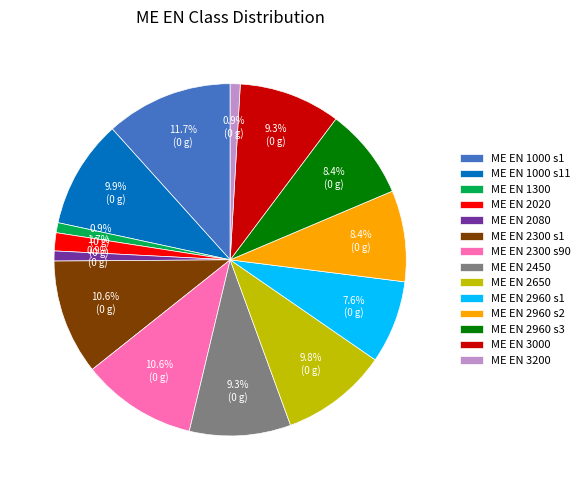

Which slice is the largest?

ME EN 1000 s1